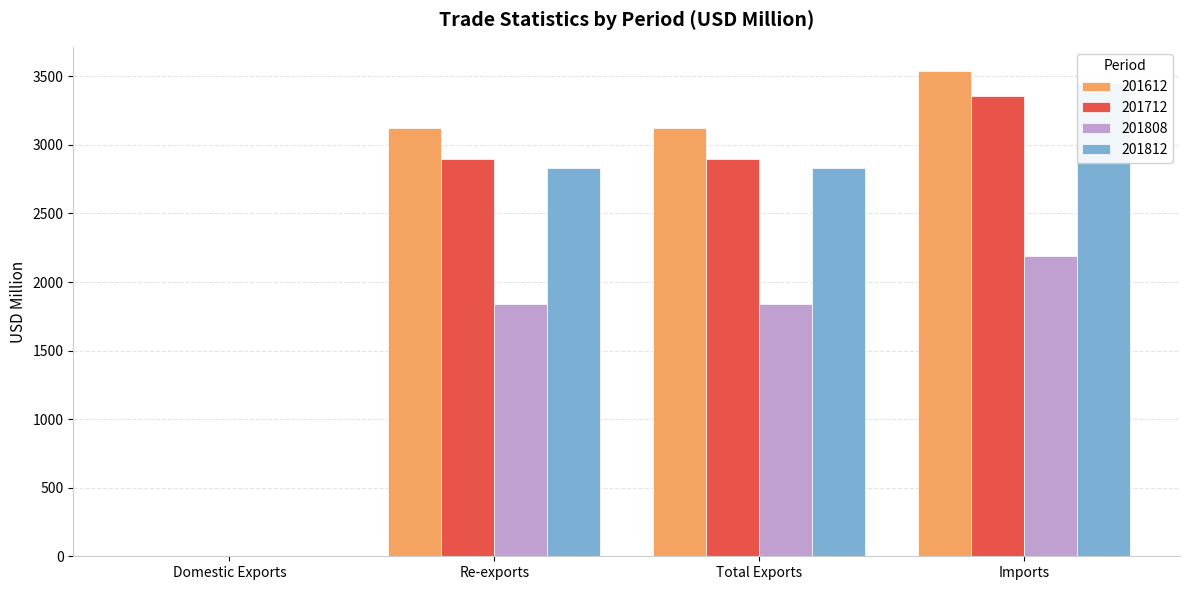

What is the average value of the 201712 series?

2287.0